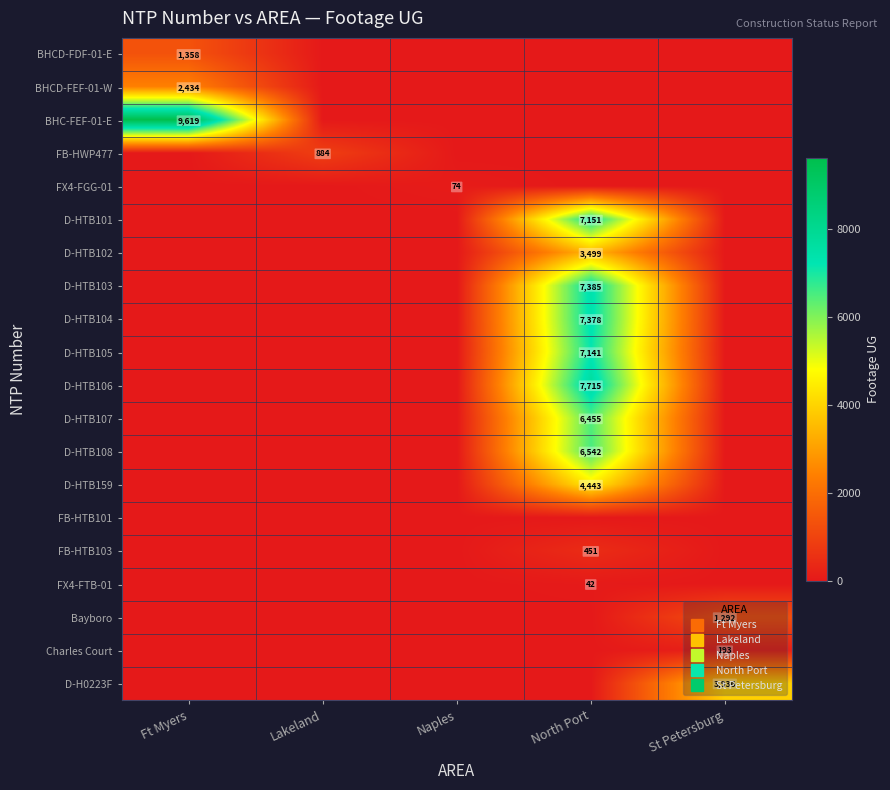

True or false: D-HTB105 has a value of 3409 at Ft Myers.

False